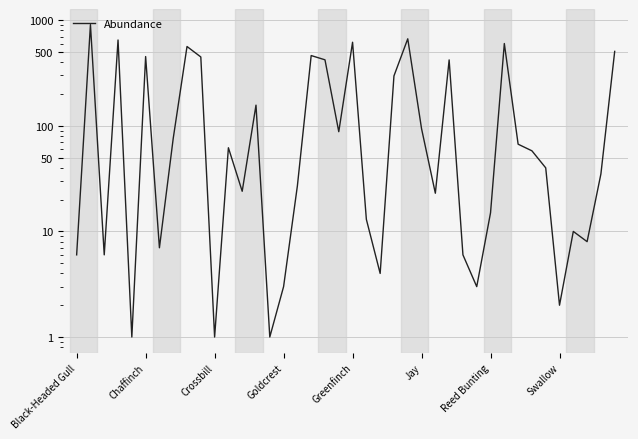

The chart shows a value of 16 at 12. True or false?

False